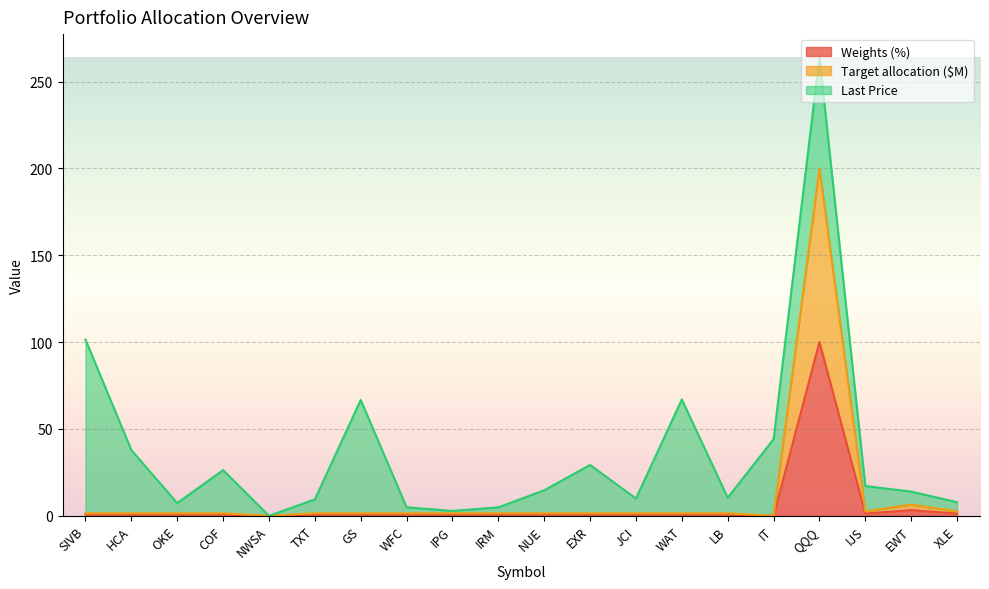

At which category does Target allocation ($M) reach its first local peak?

QQQ